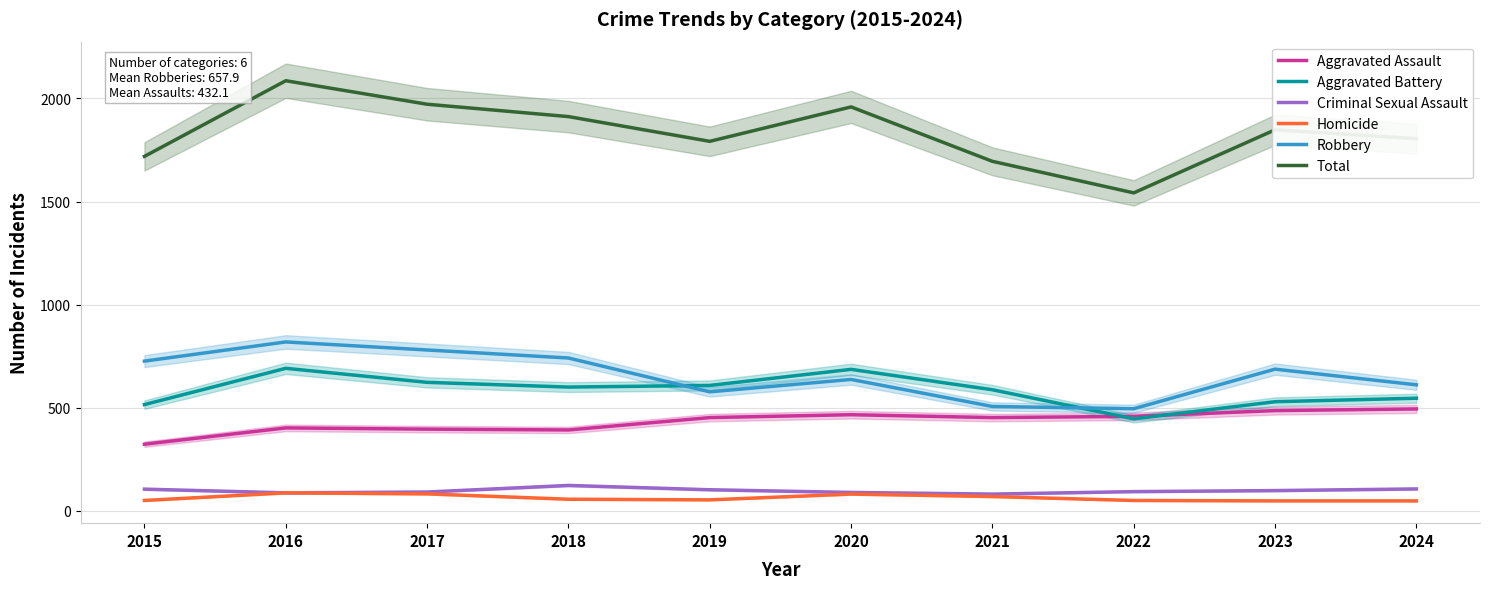

Where does the Robbery series first go above 687?

2015